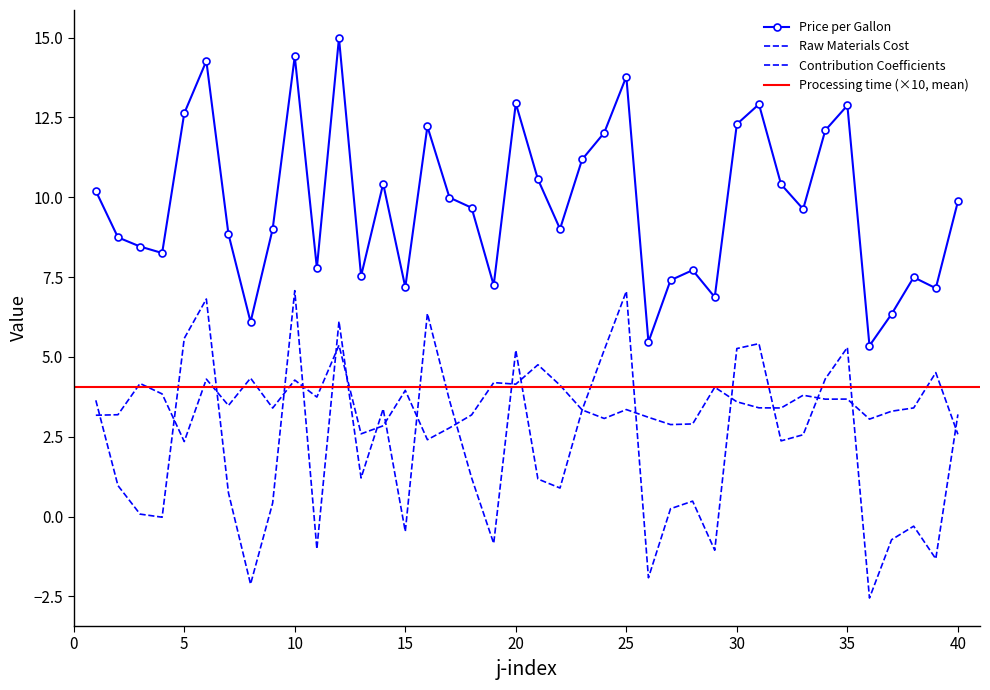

At how many categories does at least one series exceed 6?

38